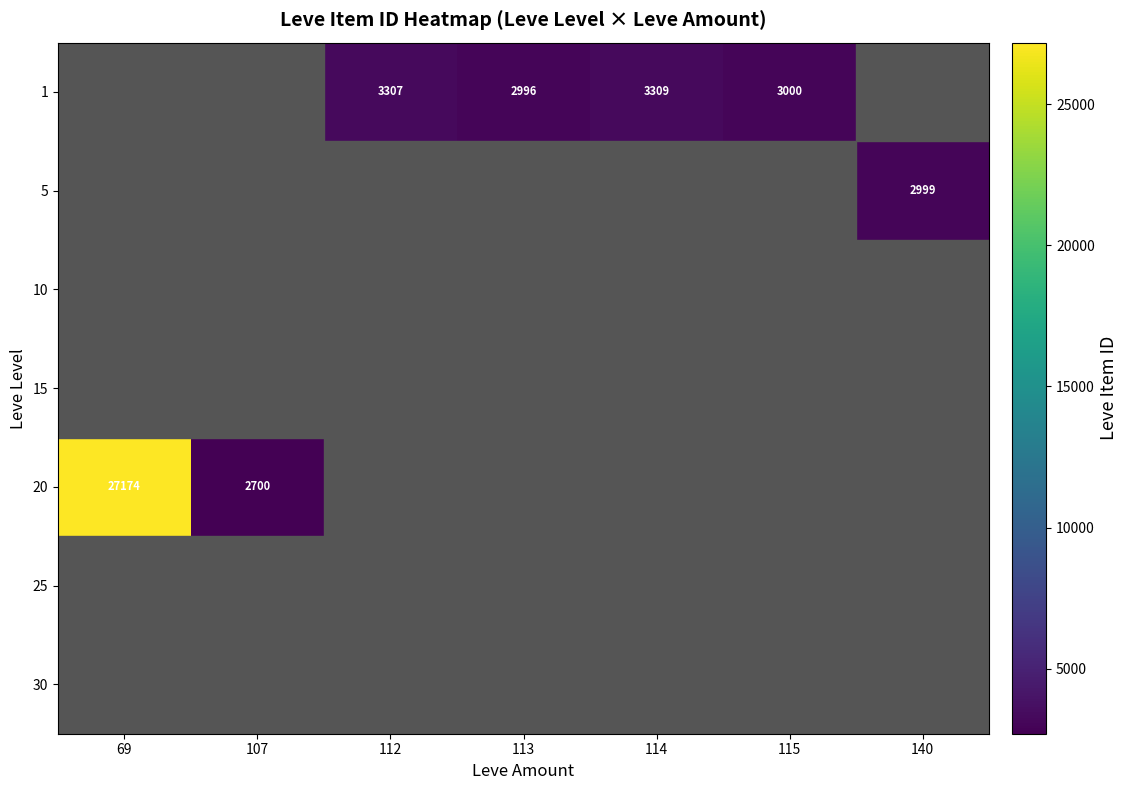

True or false: 1 has a value of 4606 at 112.

False